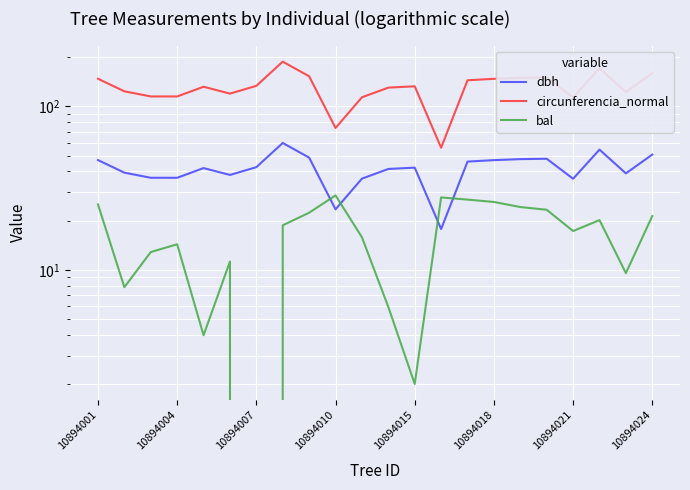

What is the value of the circunferencia_normal point at the 7th from the left?

133.5